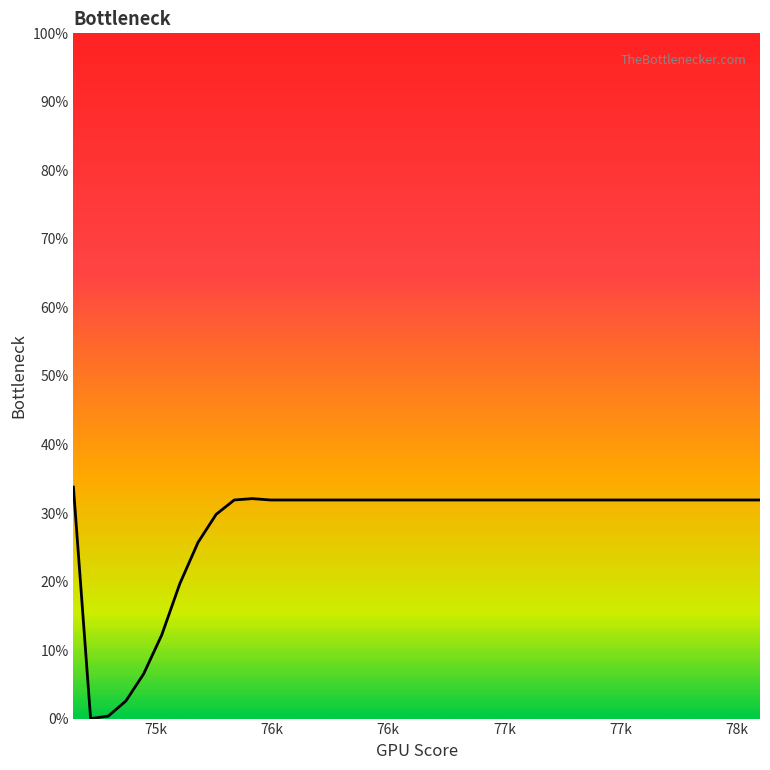

What is the greatest value displayed?

33.8